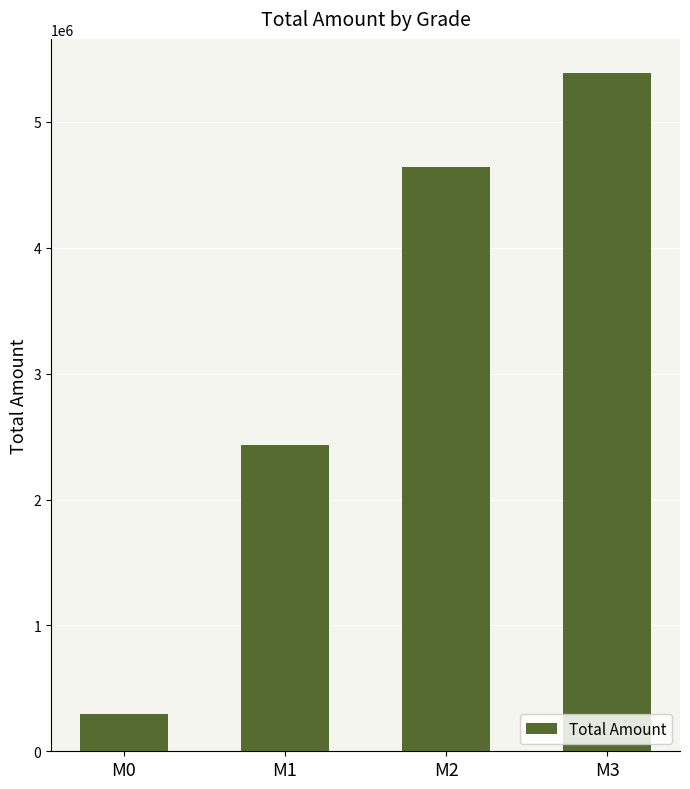

Rank the categories by value from highest to lowest.

M3, M2, M1, M0